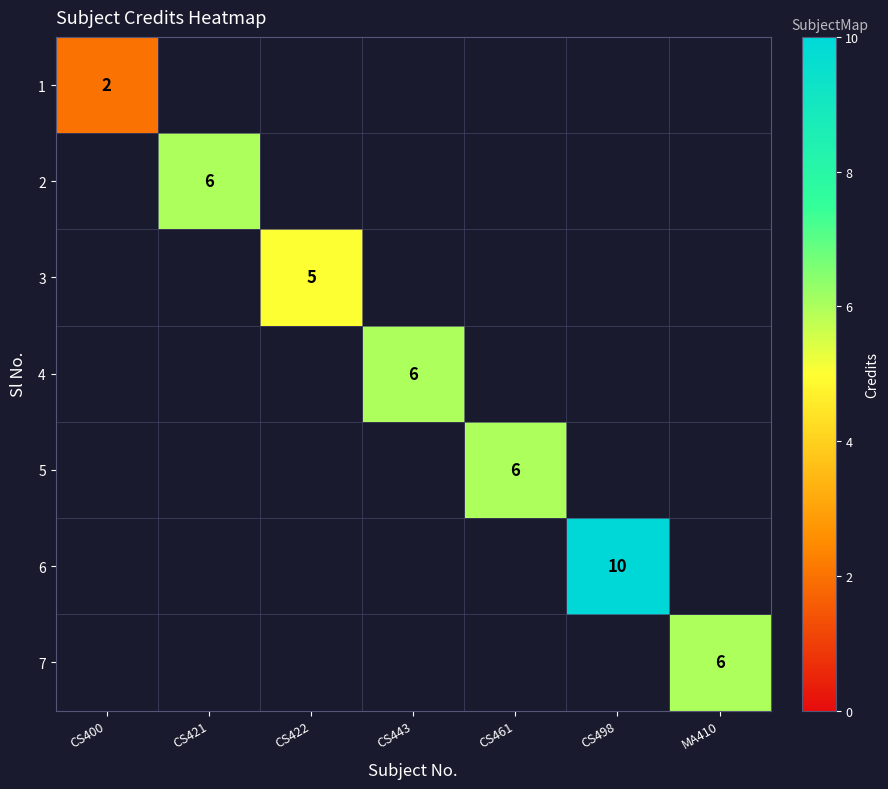

How many categories are shown in the chart?

7